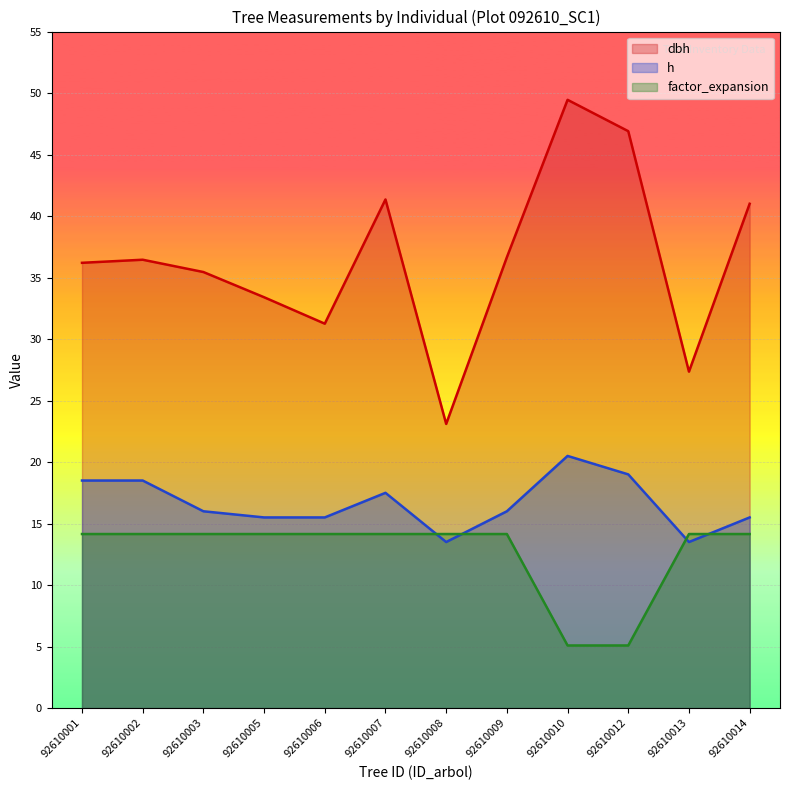

What is the sum of the dbh values at 92610007 and 92610002?

77.8